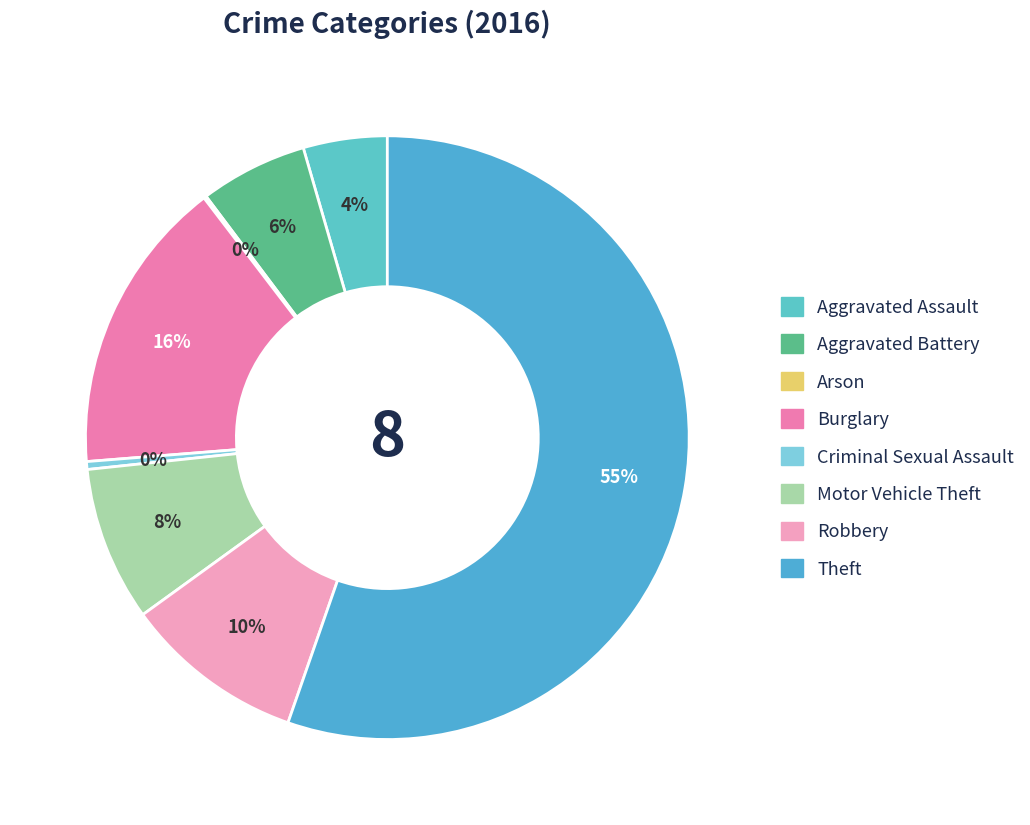

The Robbery slice represents 10% of the pie. True or false?

True